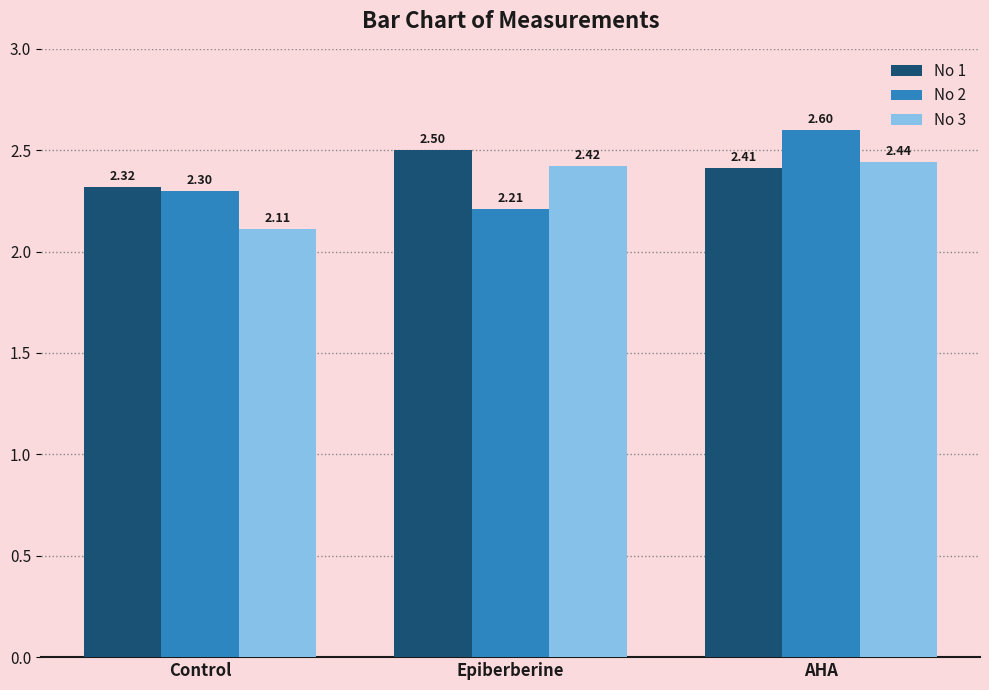

What is the total value across all series at Control?

6.7